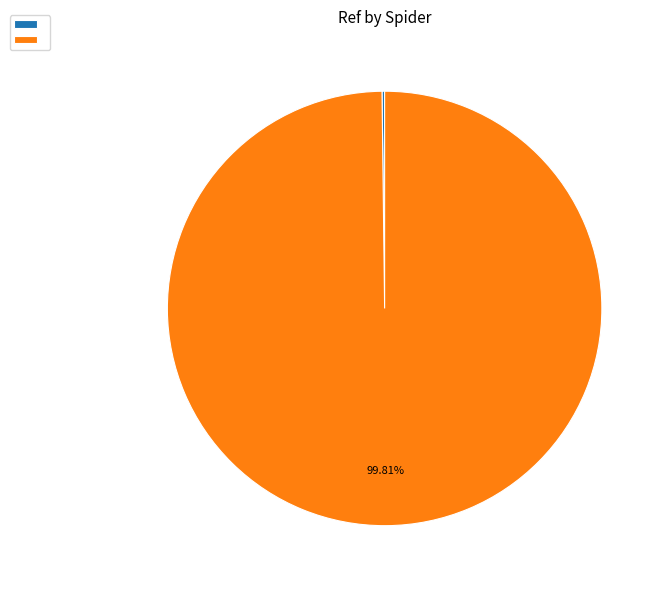

Does any single category account for the majority?

Yes